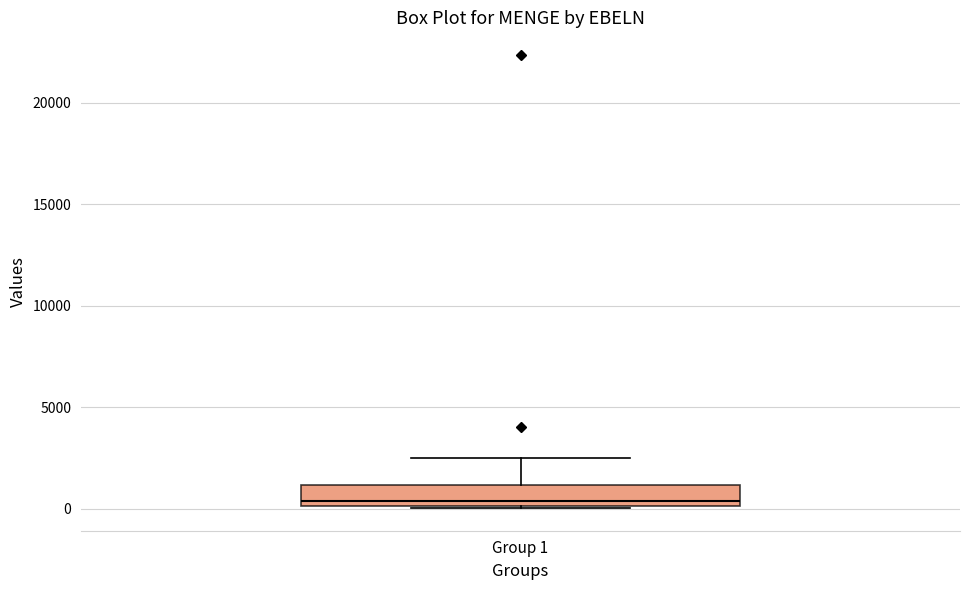

Where does the median line of the box for Group 1 sit on the y-axis? The values are not printed on the chart, so give them approximately, as read against the axis.

500